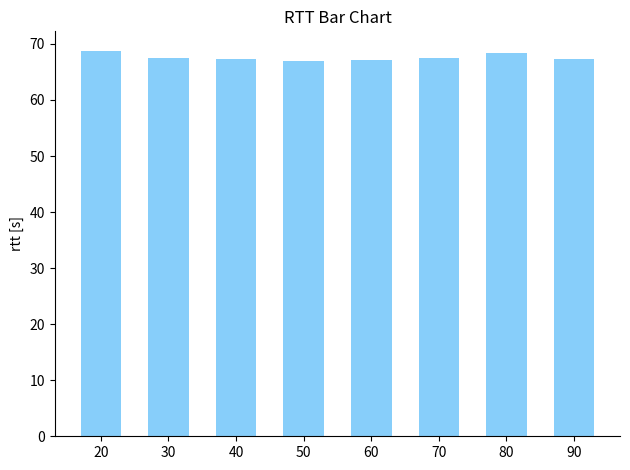

The chart shows a value of 44.6 at 50. True or false?

False